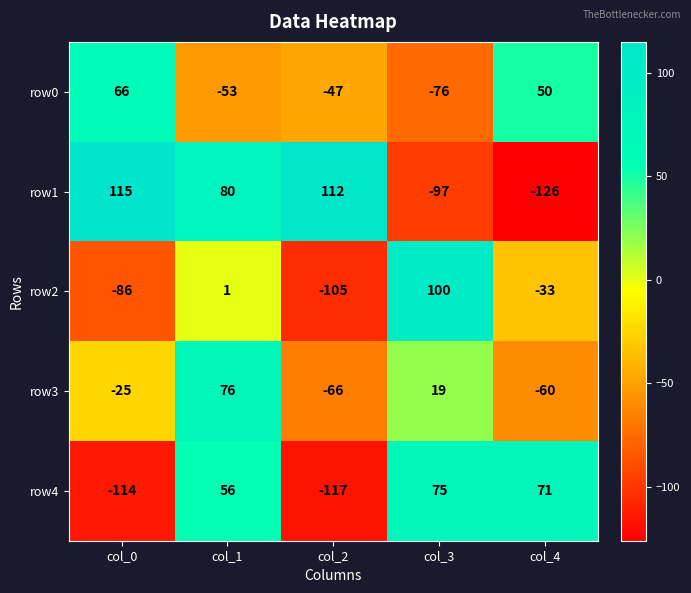

What is the average value of the row2 series?

-25